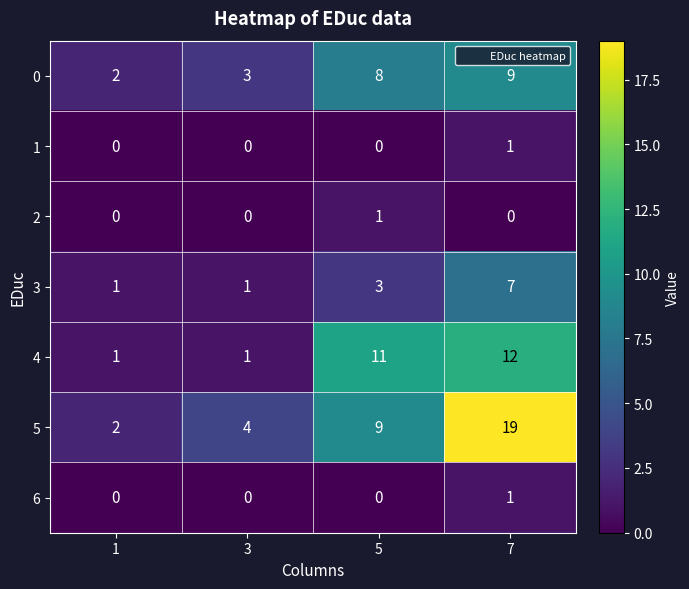

How many 0 values are between 3 and 9?

3